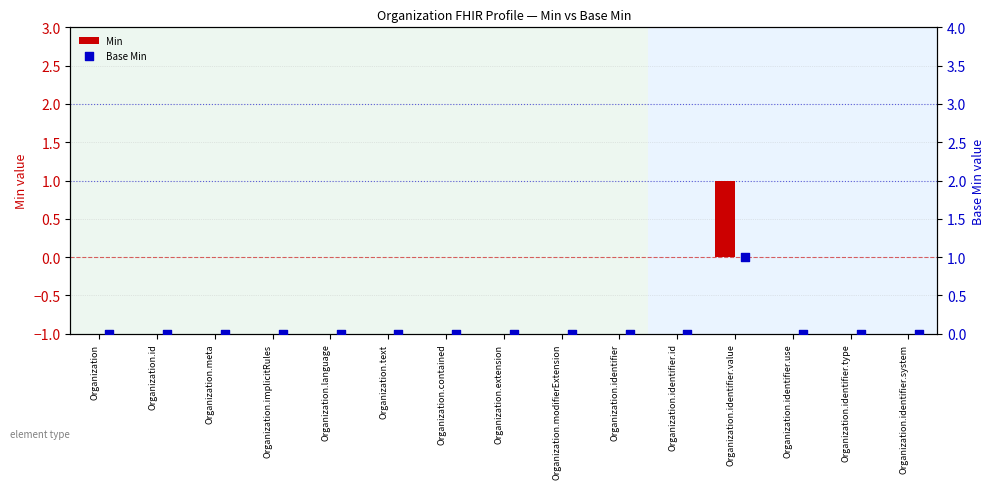

Which series reaches the maximum Y coordinate?

Min